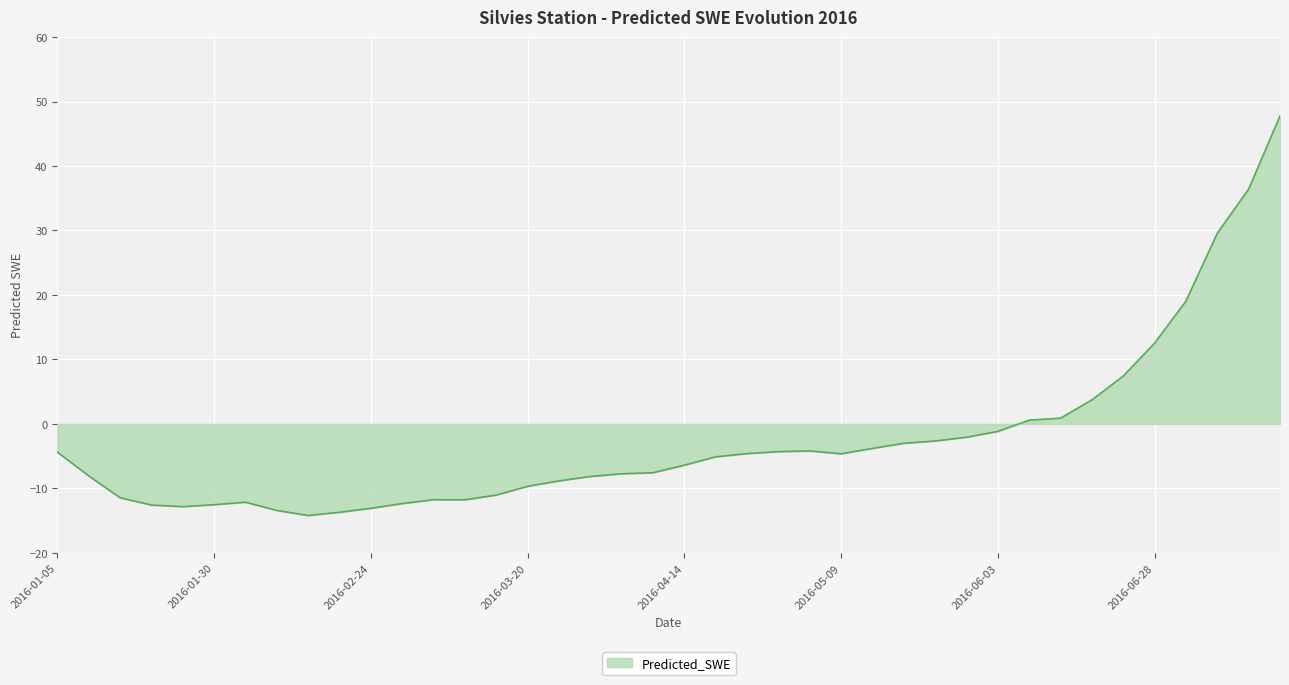

What is the smallest value displayed?

-14.2